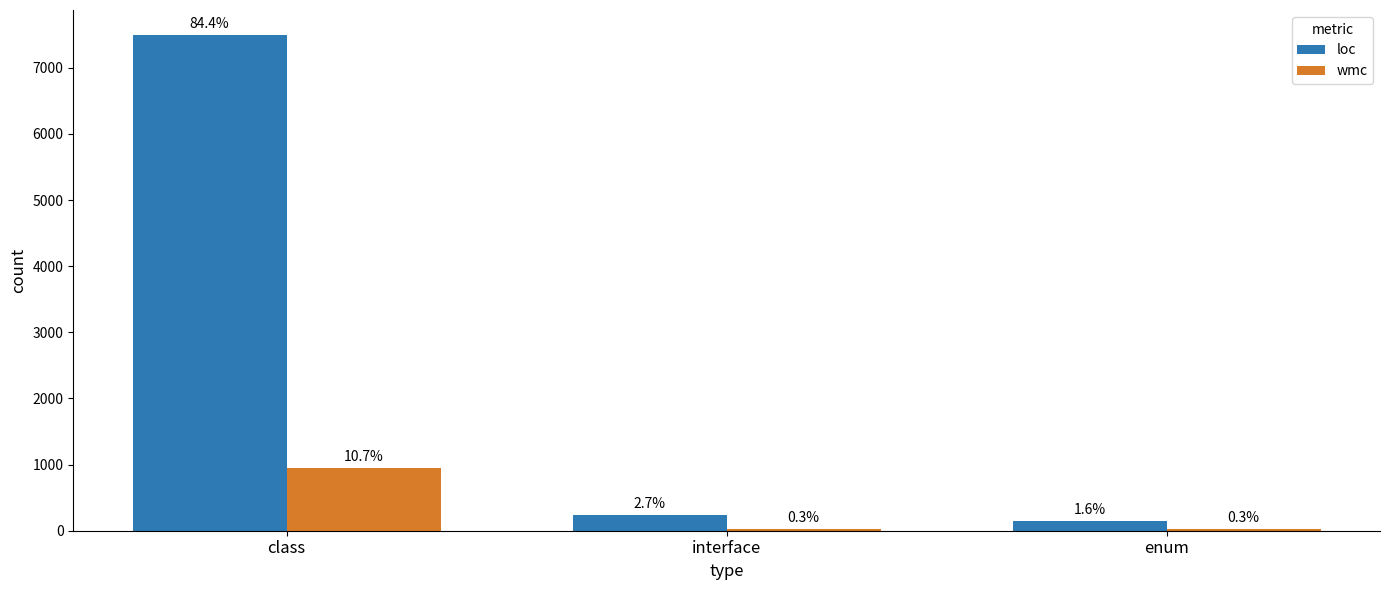

What is the difference between the highest and lowest values at interface?

208